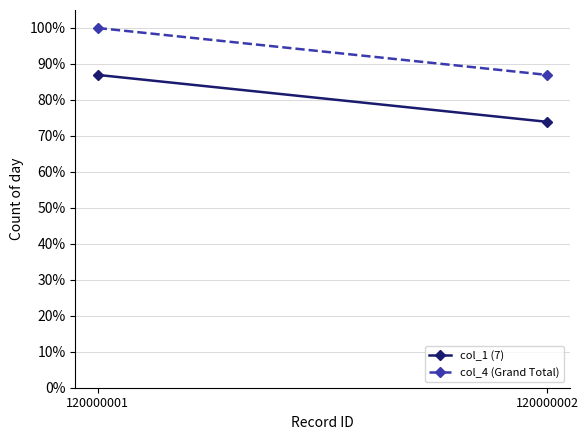

How many data points does each series have?

2